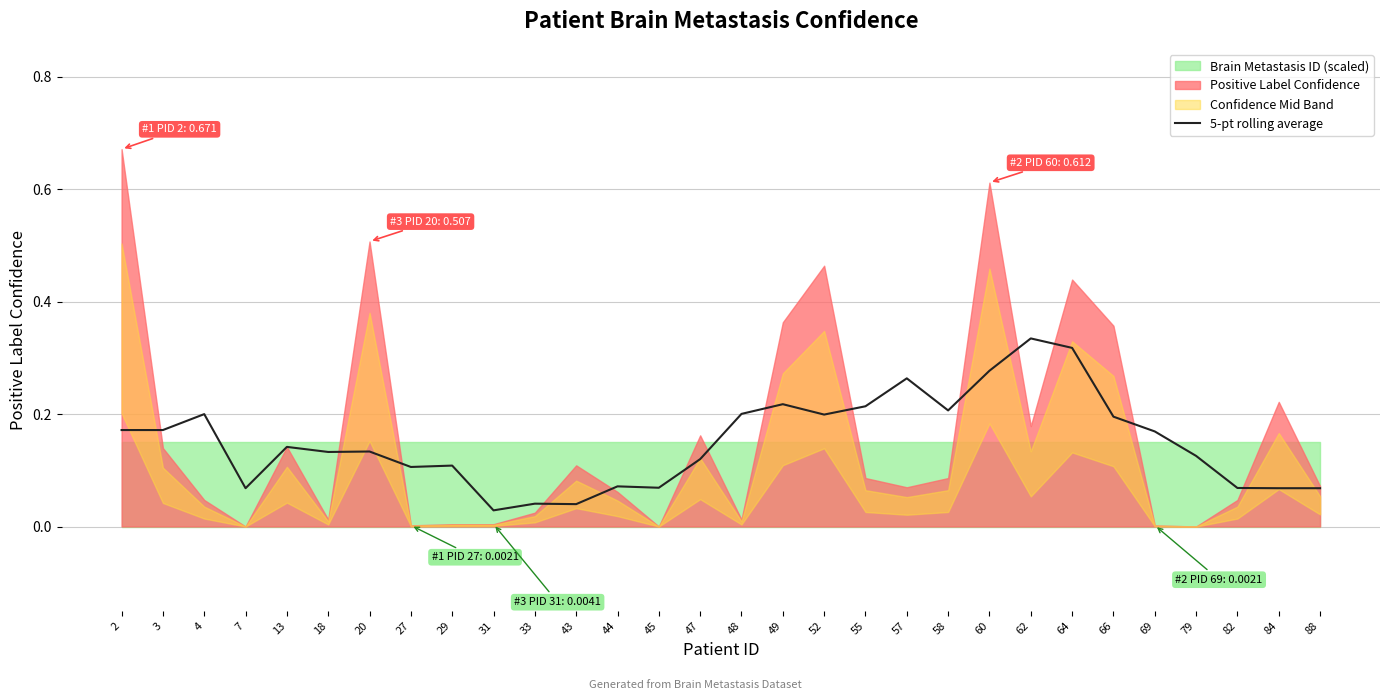

How many points are higher than both their immediate neighbors (excluding endpoints)?

9